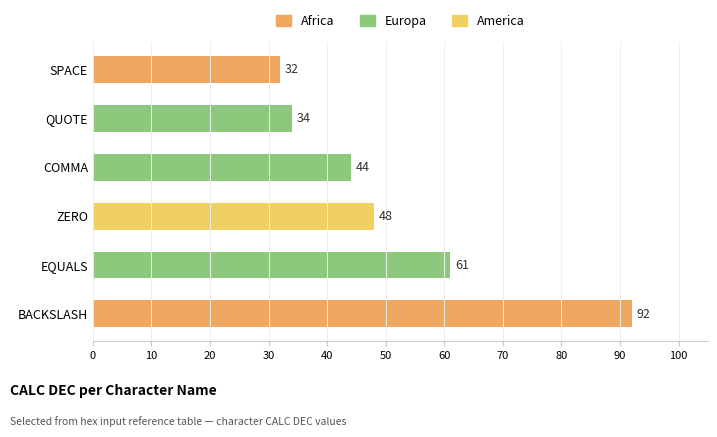

Is it true that Europa equals -49 at SPACE?

False